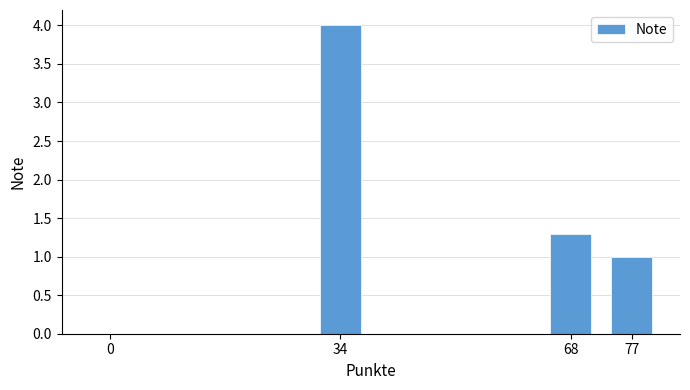

Are the bars horizontal?

No